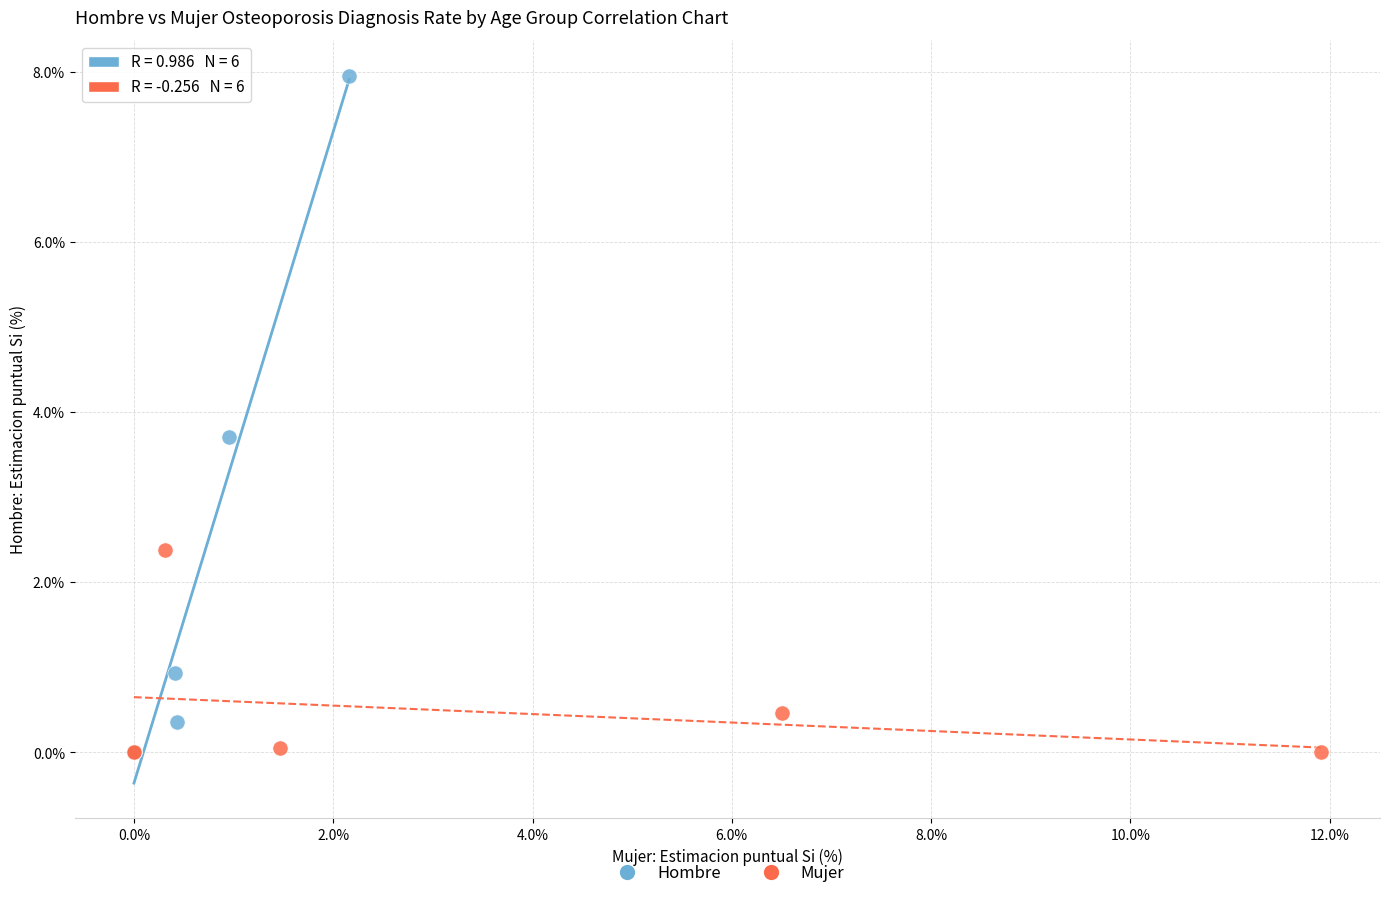

Which series has the largest Y range (max minus min)?

Hombre